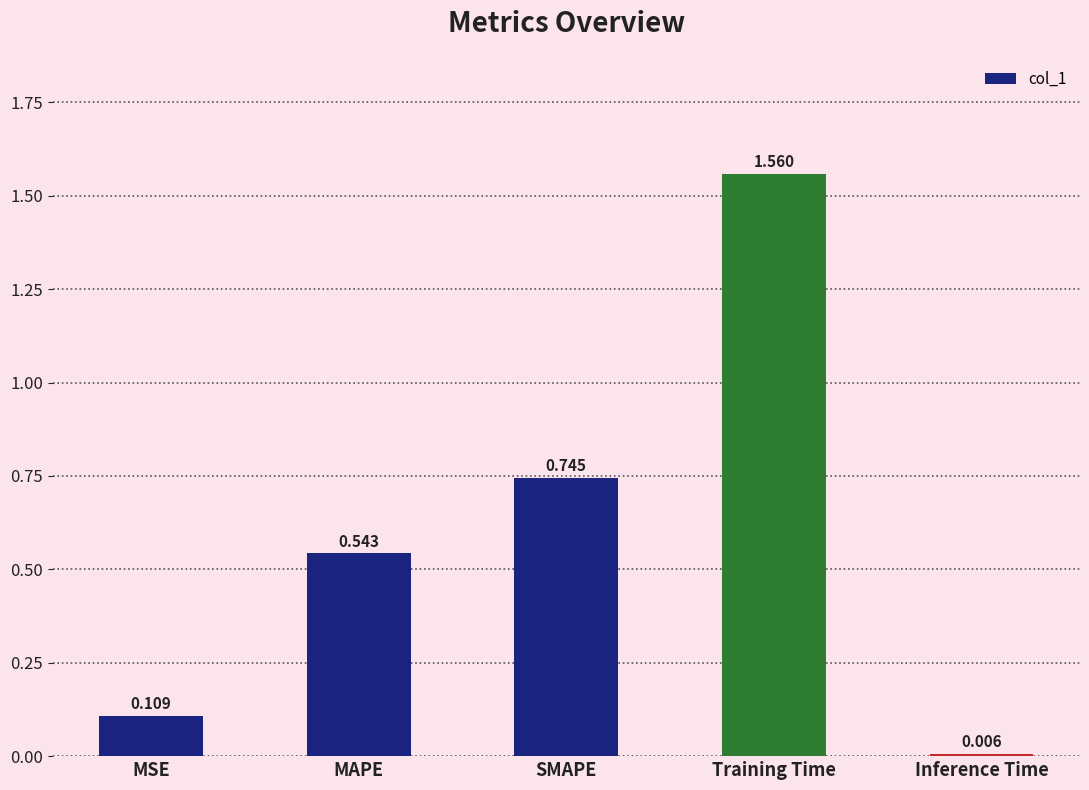

What is the sum of the values at SMAPE and Training Time?

2.3